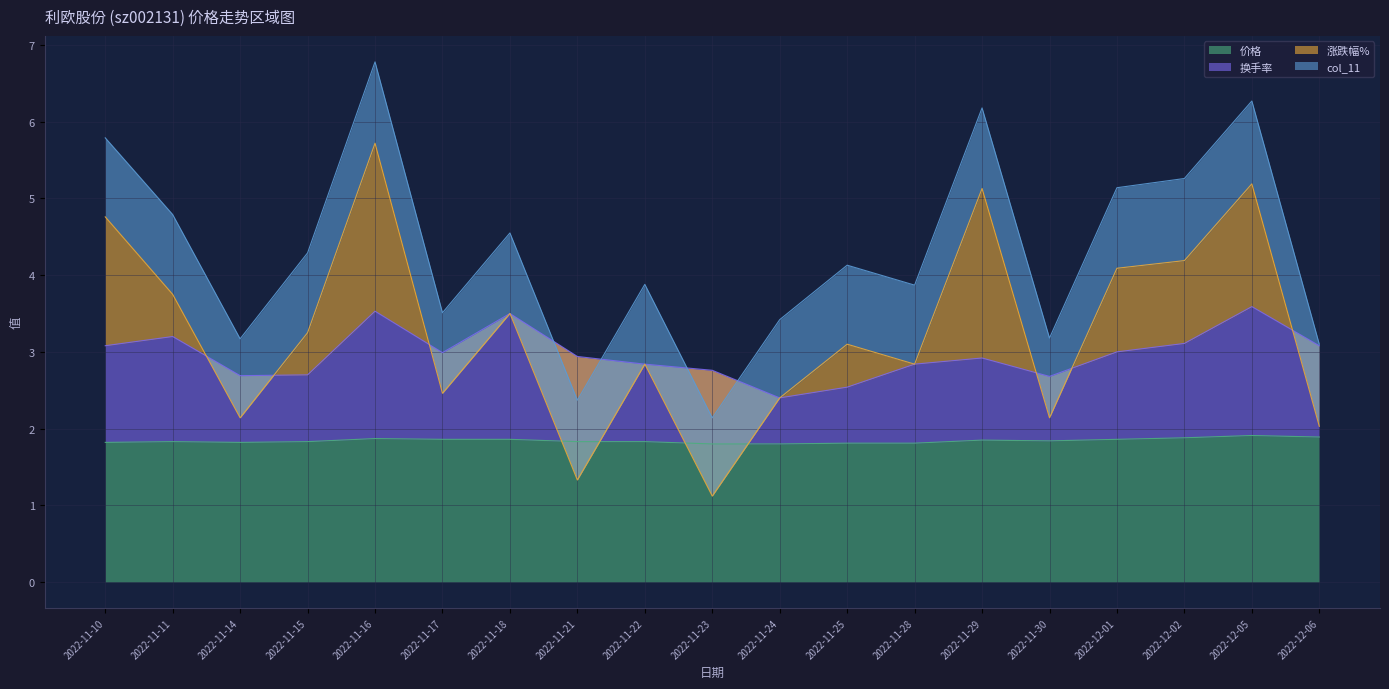

Which series has the largest range (max minus min)?

换手率